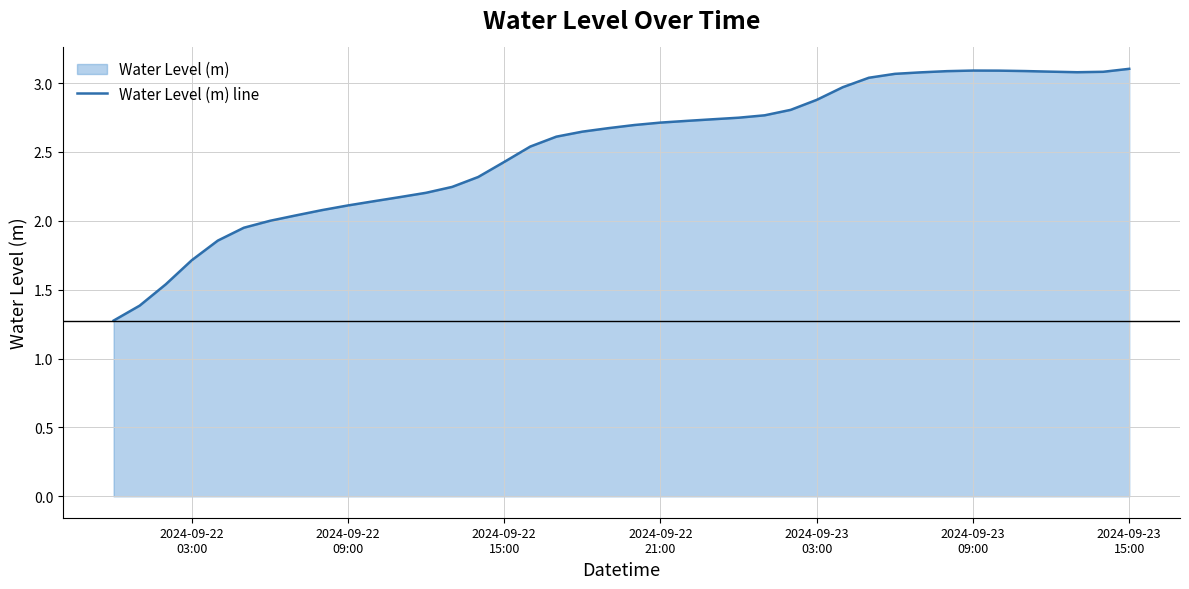

What is the difference between the maximum and minimum values?

1.8